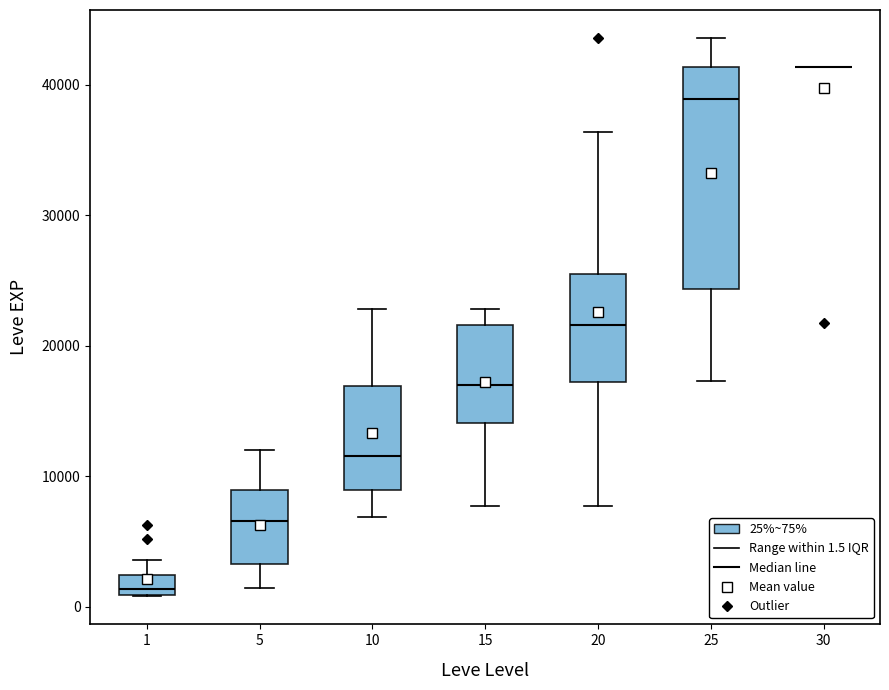

Comparing the boxes themselves (not the whiskers), which one is the tallest?

25